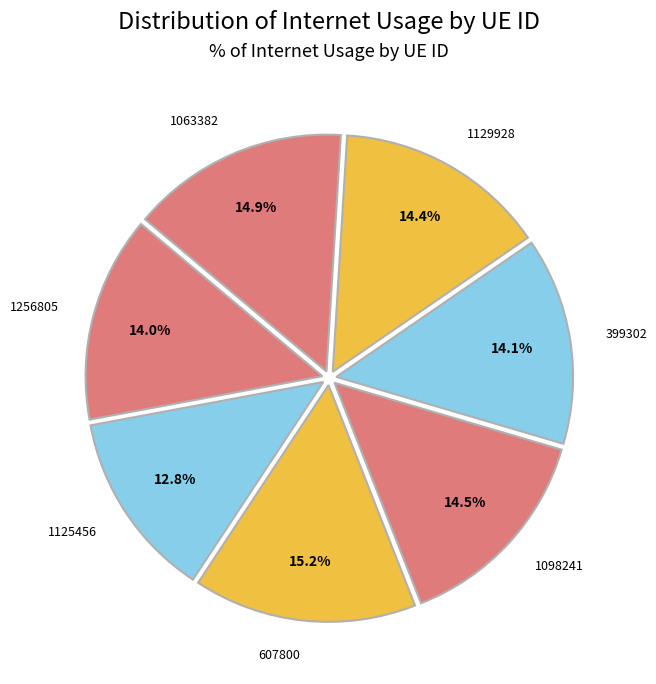

Count the number of slices in the pie.

7